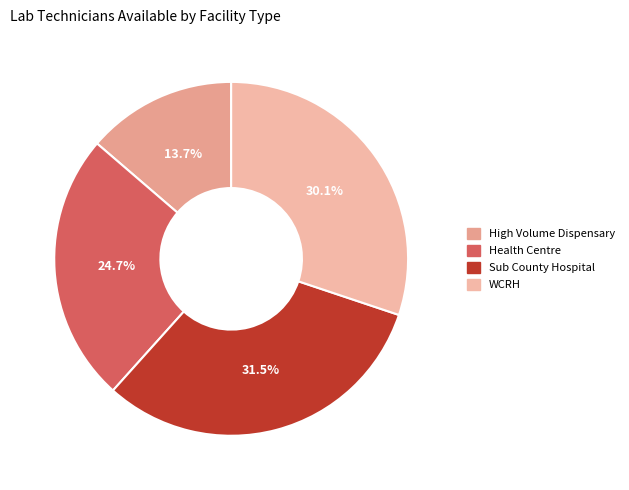

To the nearest percent, what is the difference between the Sub County Hospital and High Volume Dispensary slice percentages?

18%